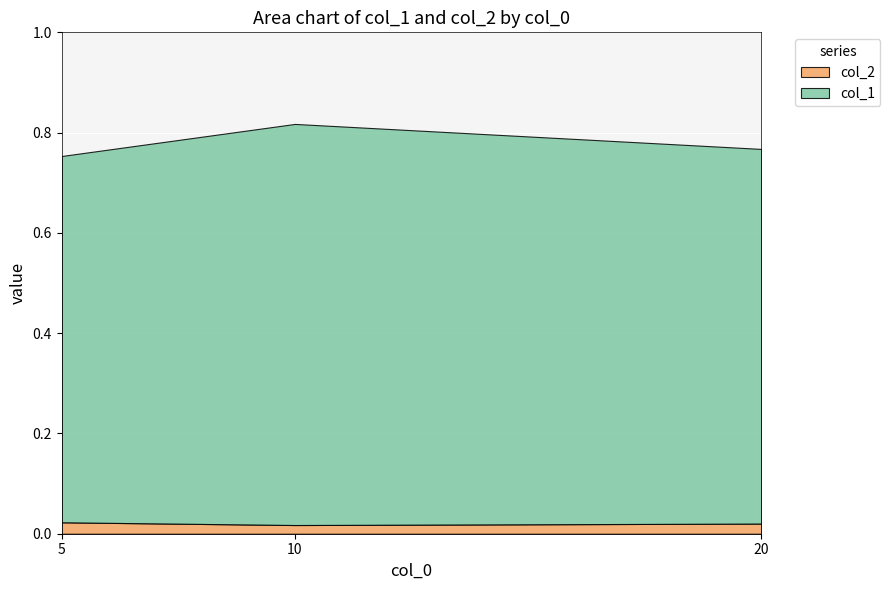

At which category is the sum across all series the highest?

10